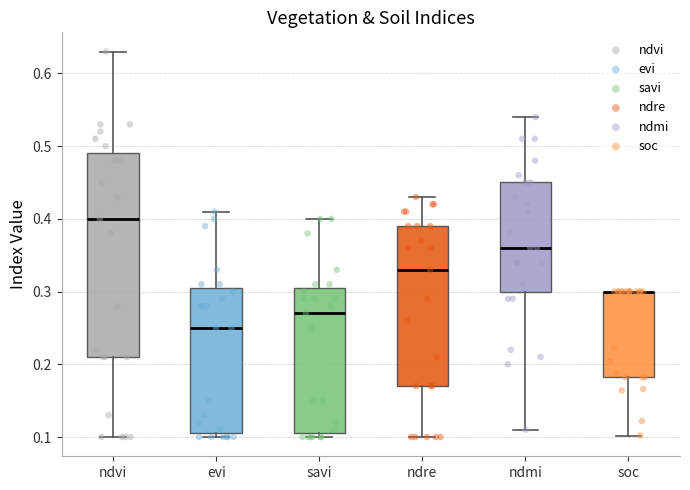

Reading left to right, read every box against the y-axis: the position of its median line, the range the box covers, and the ends of its whiskers. The values are not printed on the chart, so give them approximately, as read against the axis.

ndvi: median 0.40, box 0.21 to 0.49, whiskers 0.10 to 0.63
evi: median 0.25, box 0.11 to 0.31, whiskers 0.10 to 0.41
savi: median 0.27, box 0.11 to 0.31, whiskers 0.10 to 0.40
ndre: median 0.33, box 0.17 to 0.39, whiskers 0.10 to 0.43
ndmi: median 0.36, box 0.30 to 0.45, whiskers 0.11 to 0.54
soc: median 0.30 (drawn on the box's upper edge), box 0.18 to 0.30, whiskers 0.10 to 0.30